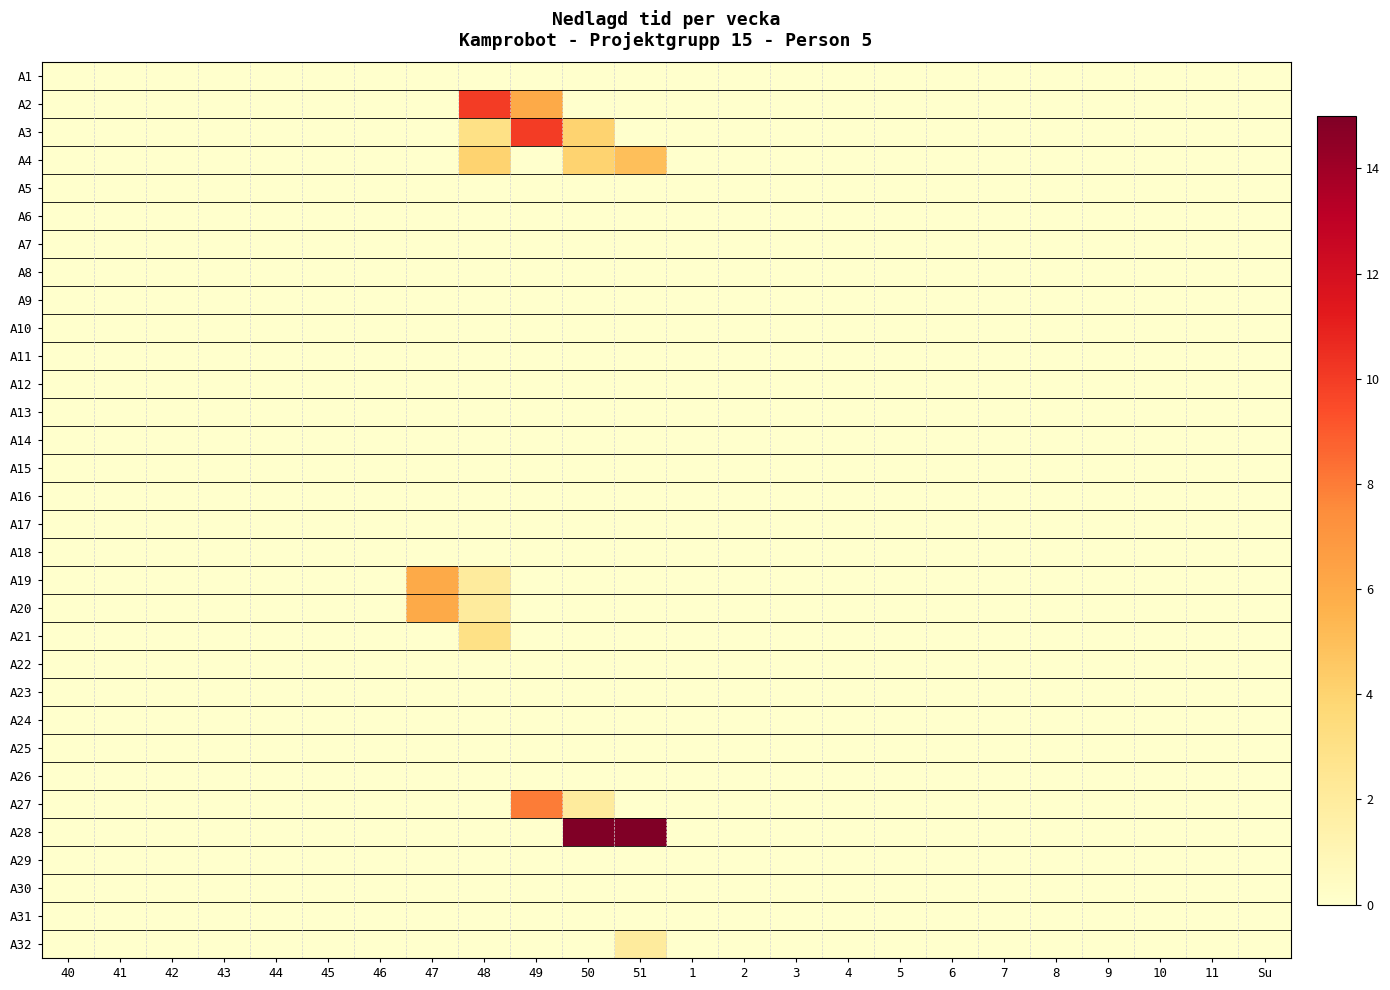

At which category is the sum across all series the highest?

50